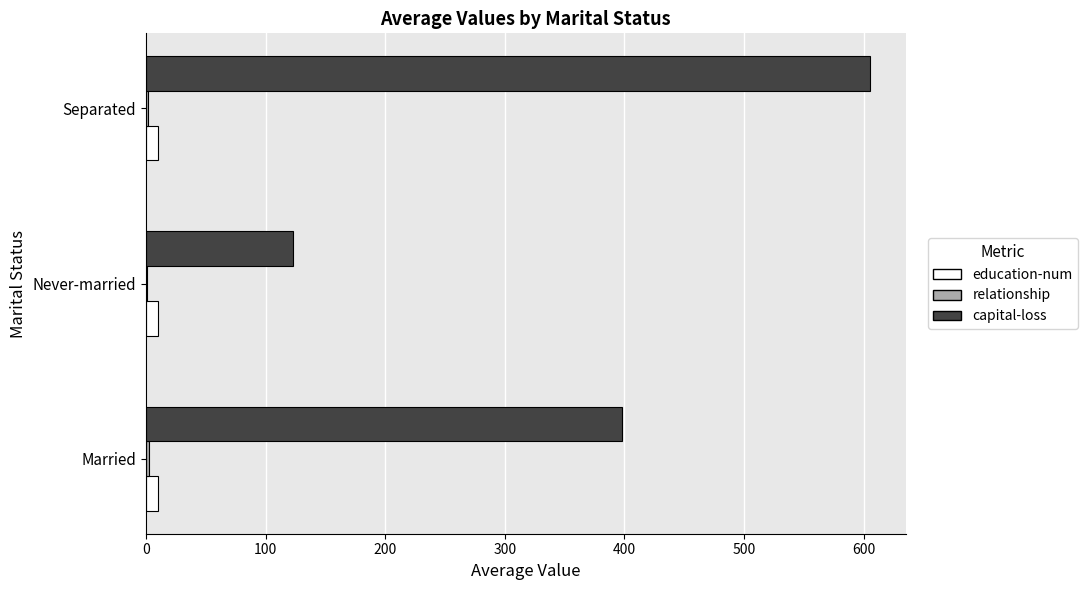

What is the maximum value for capital-loss?

605.0